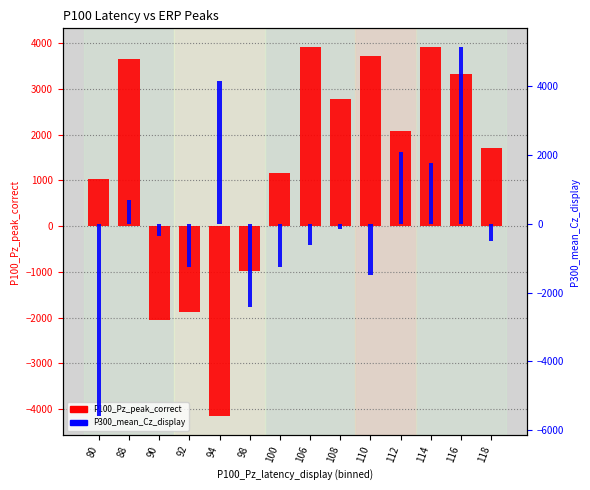

What is the lowest value of the P100_Pz_peak_correct series?

-4157.0